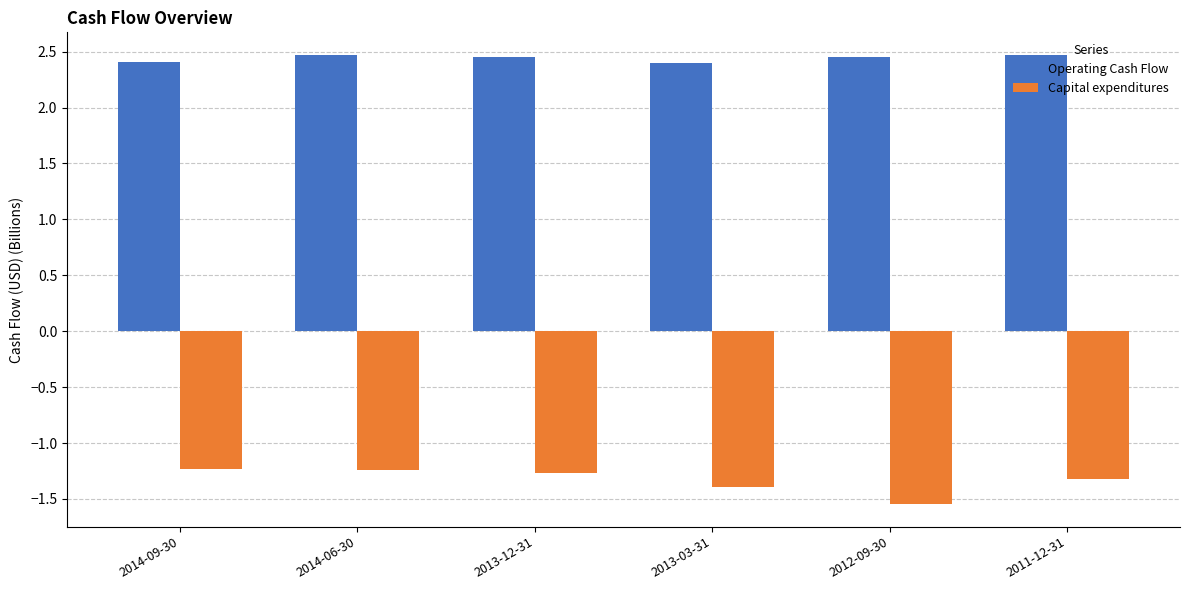

List the series in order of their overall mean, lowest first.

Capital expenditures, Operating Cash Flow